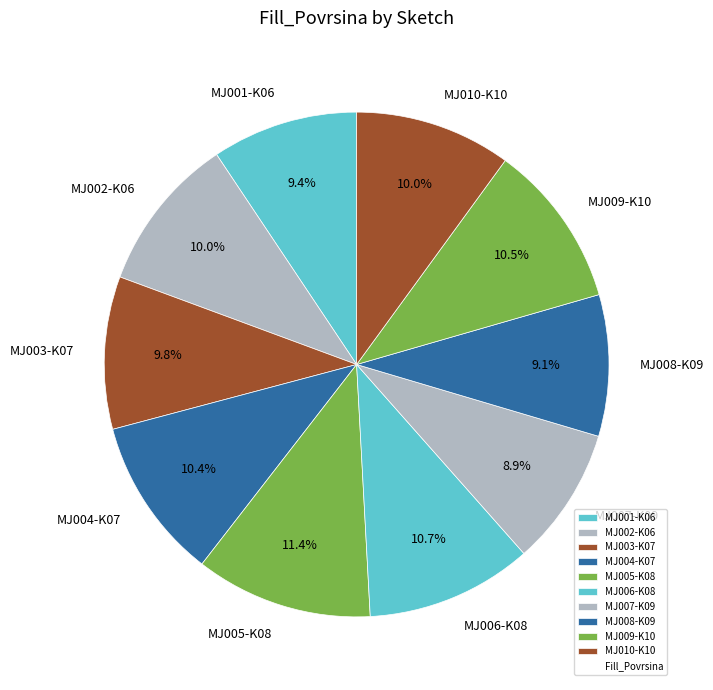

How much of the chart is everything except MJ002-K06?

90.0%